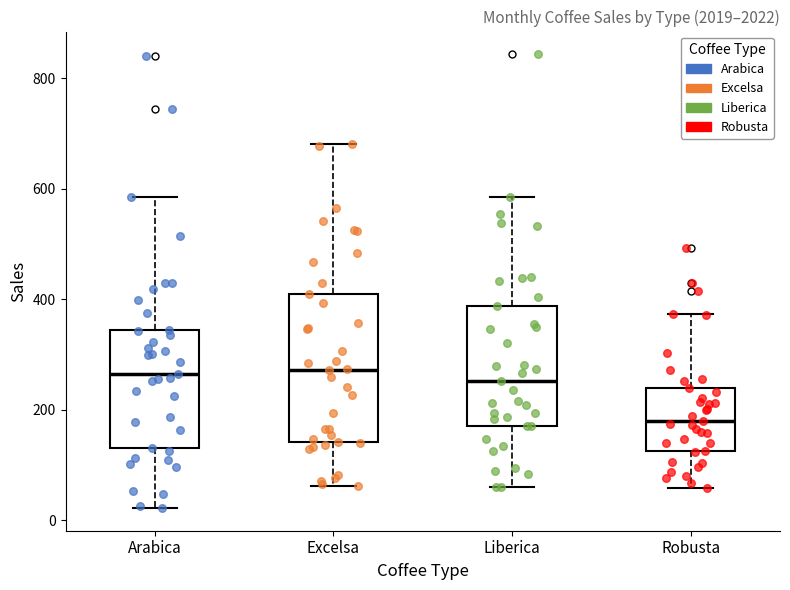

Comparing the boxes themselves (not the whiskers), which one is the tallest?

Excelsa